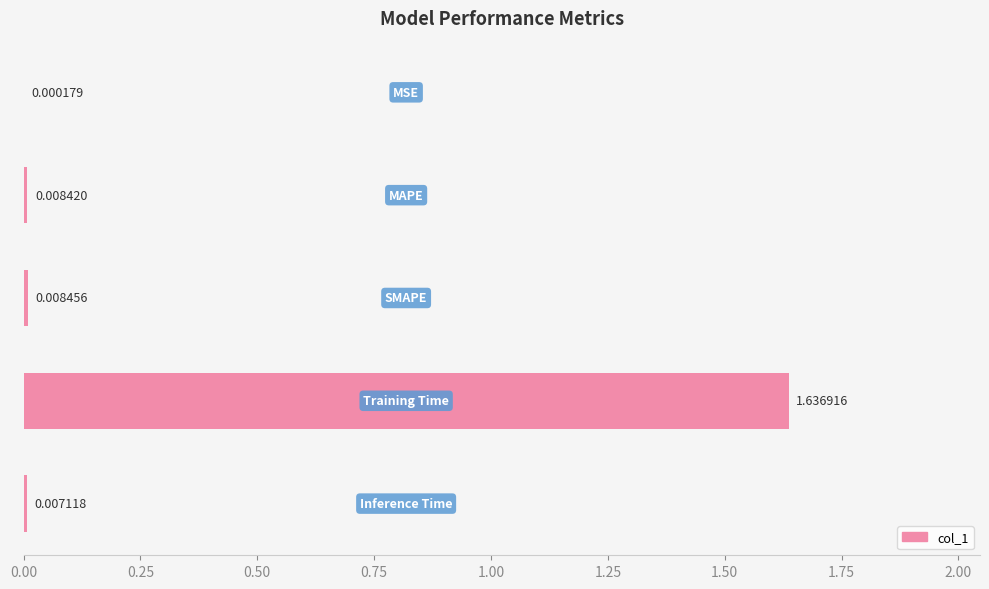

What is the sum of all values?

1.7